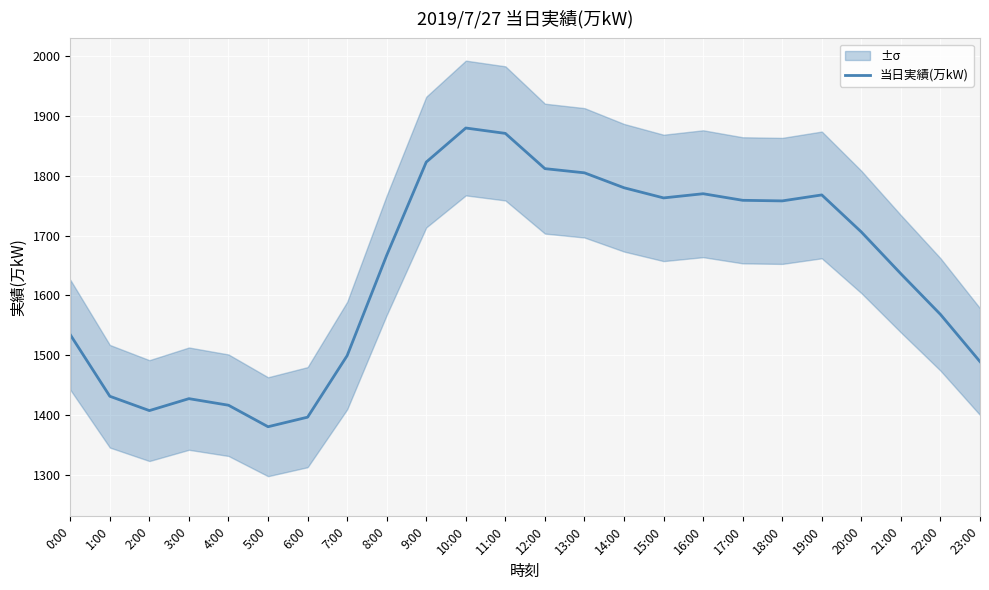

The value at 22:00 is 1568. True or false?

True